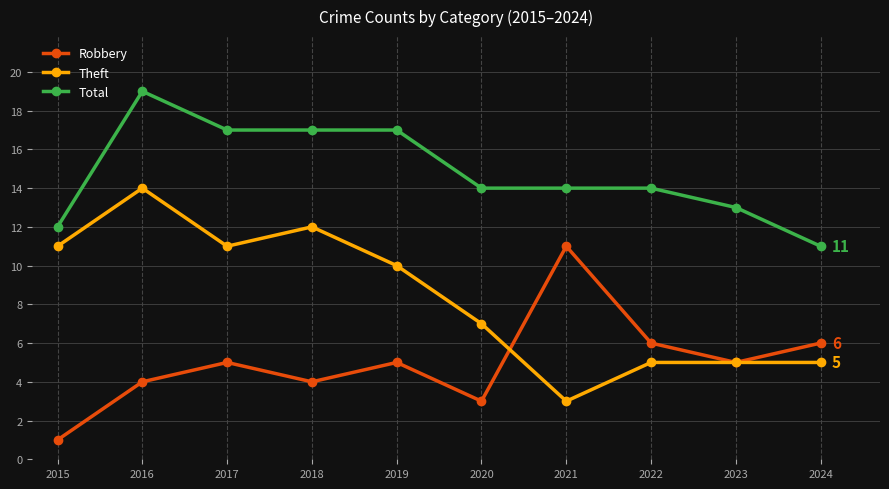

Which series has the largest total across all categories?

Total